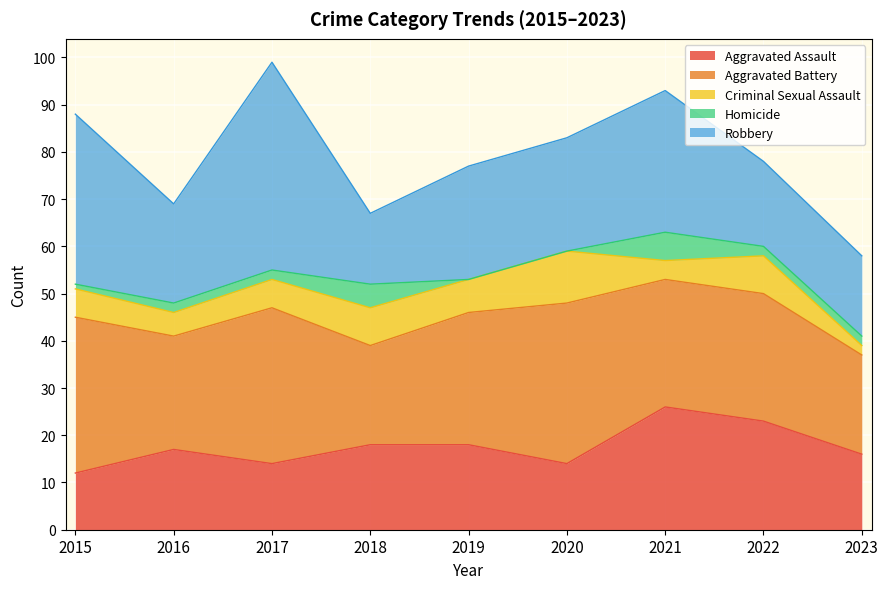

What is the sum of all Criminal Sexual Assault values?

57